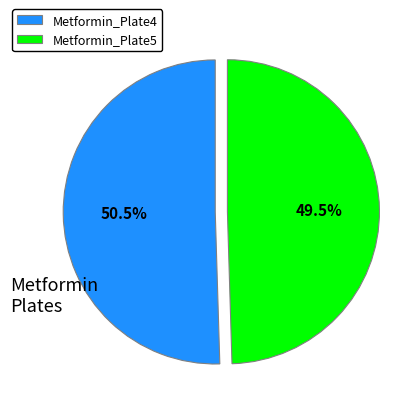

Rank the categories by value from highest to lowest.

Metformin_Plate4, Metformin_Plate5